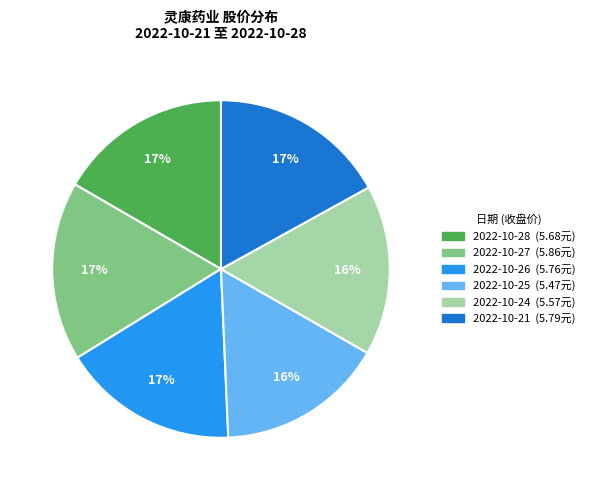

How many segments does this pie chart have?

6